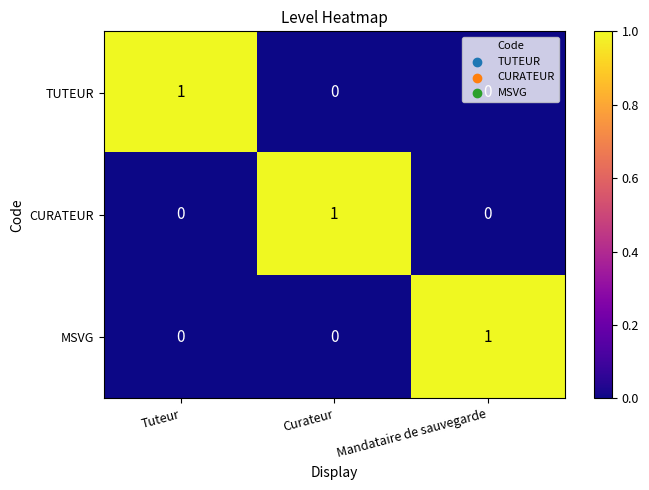

The value of MSVG at Mandataire de sauvegarde is 1. True or false?

True